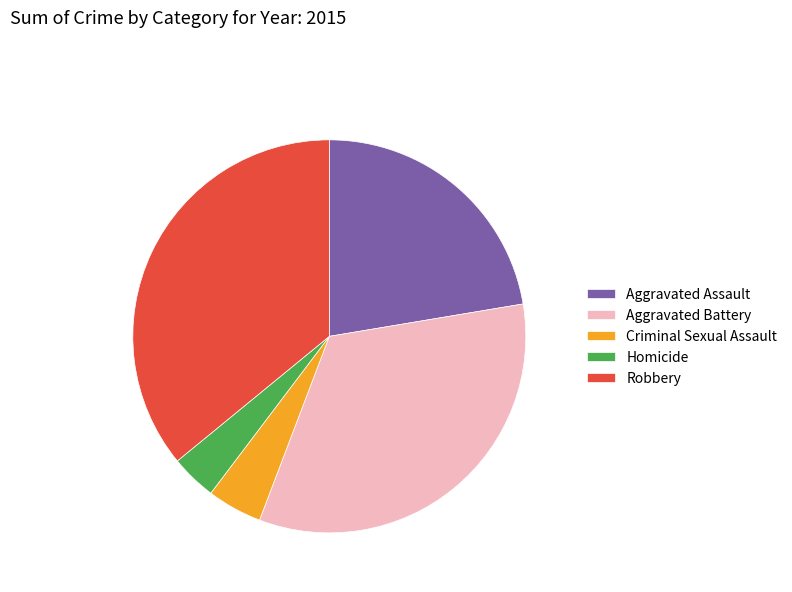

Count the number of slices in the pie.

5